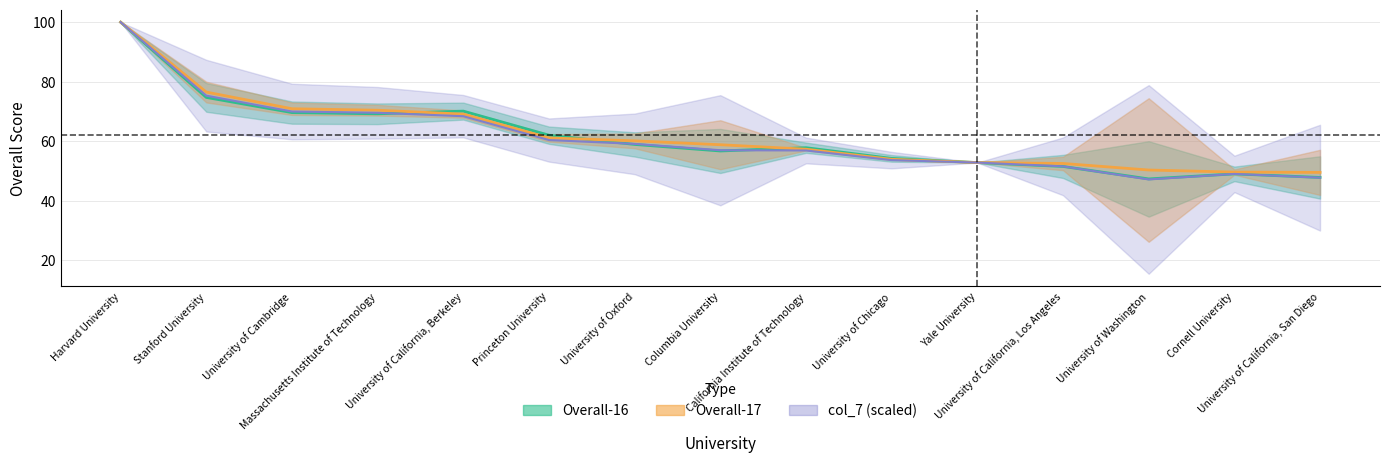

Reading left to right, what are all the values shown in this chart?

overall_16: 100.0	74.7	69.6	69.2	70.1	62.0	58.9	56.7	57.8	54.2	52.8	51.5	47.3	49.0	47.8
overall_17: 100.0	76.5	70.9	70.4	69.1	61.1	60.1	58.8	57.3	53.9	52.8	52.5	50.3	49.6	49.5